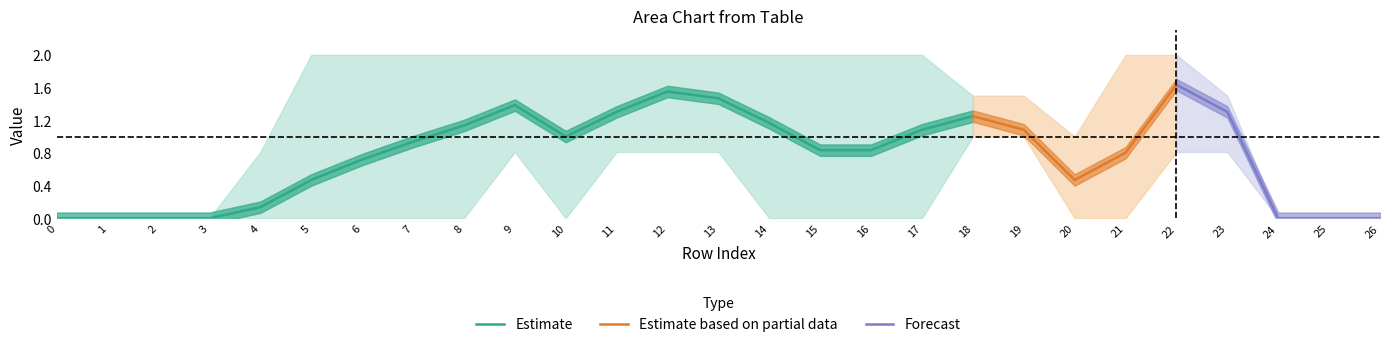

Is the value of col_8 at 20 greater than the value of col_12 at 6?

No